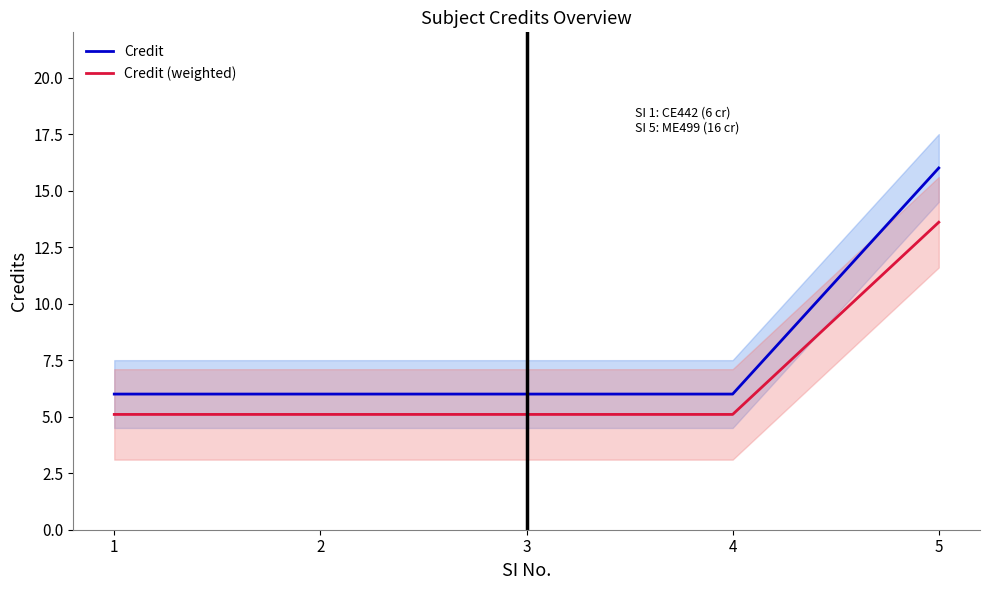

What is the value of the Credit (weighted) point at the 4th from the left?

5.1